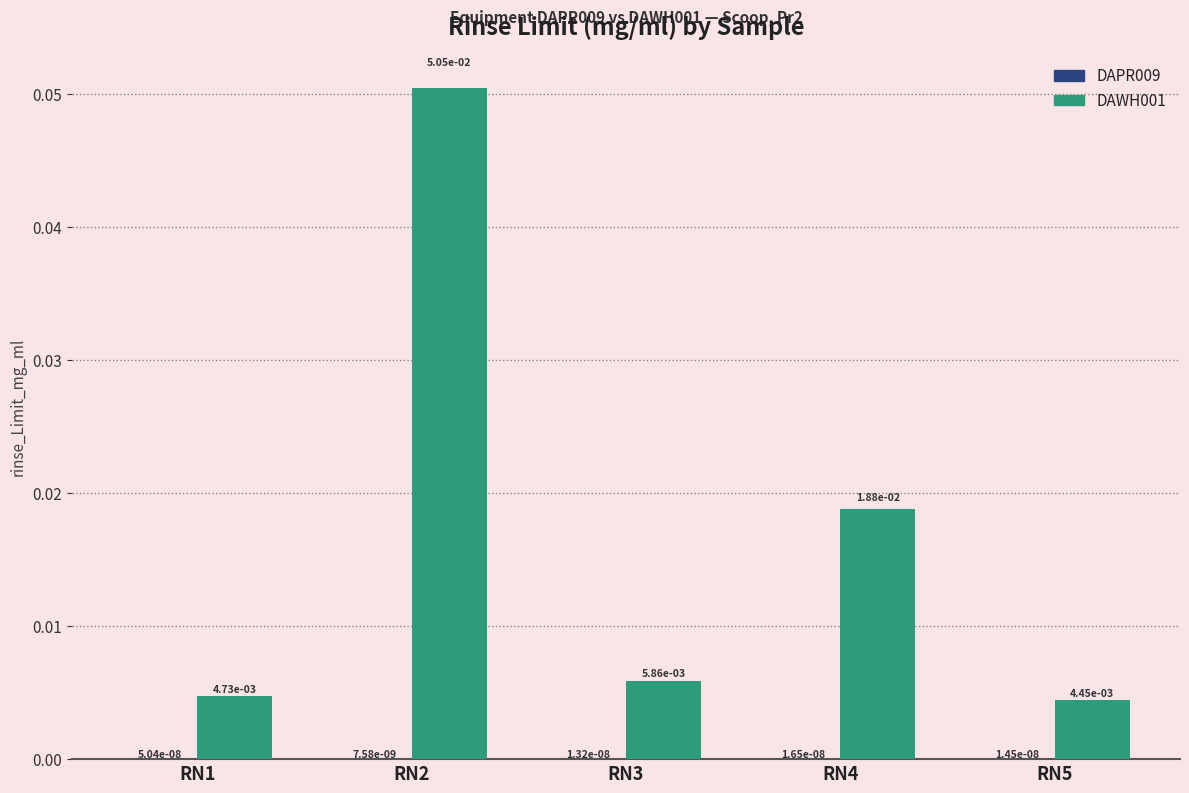

Between RN1 and RN4, which series saw the biggest shift?

DAWH001